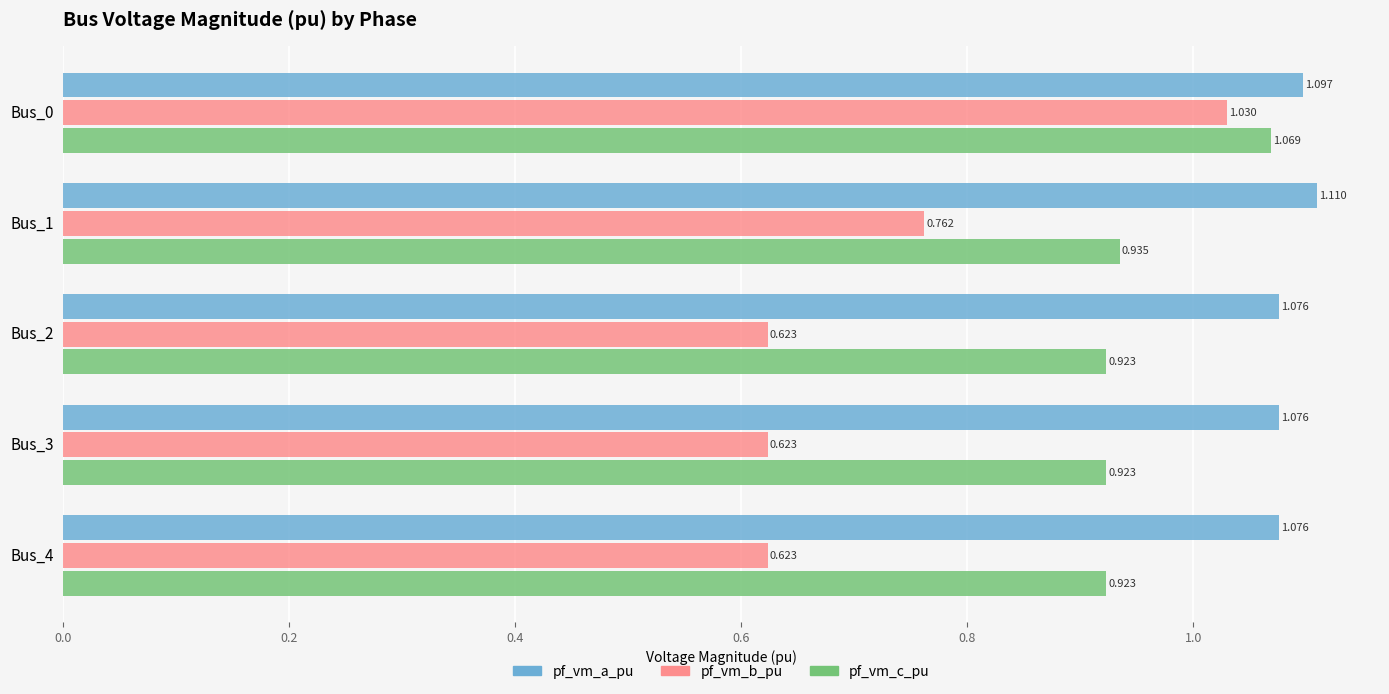

Which series has the widest spread of values?

pf_vm_b_pu